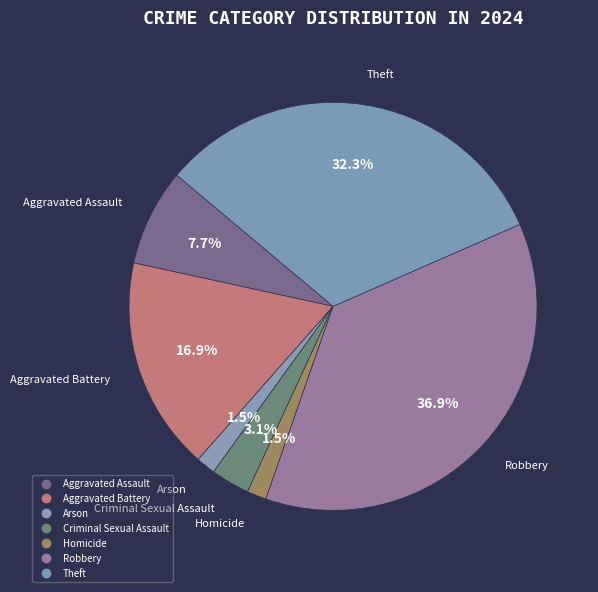

To the nearest percent, what percentage of the pie is Aggravated Assault?

8%